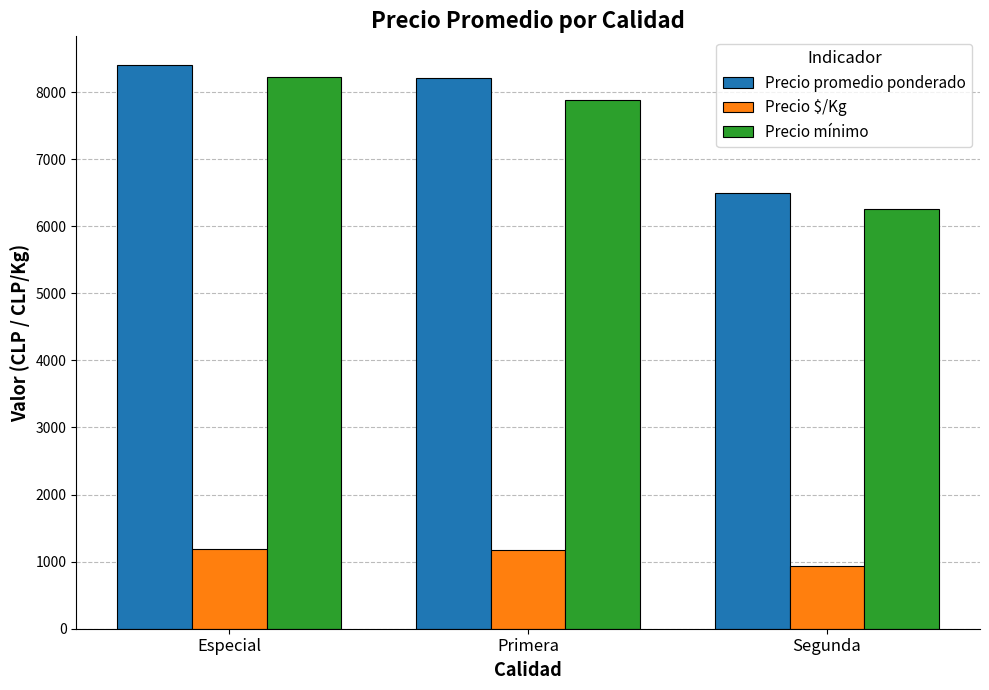

Where does the Precio promedio ponderado series first go above 8213?

Especial